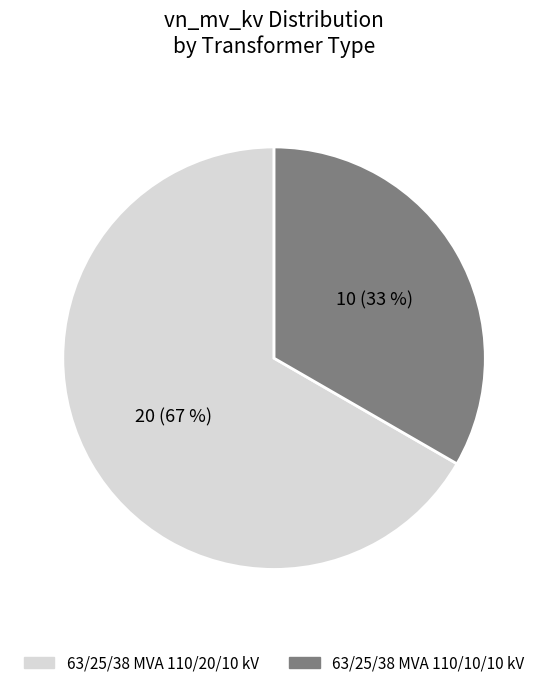

Count the number of slices in the pie.

2